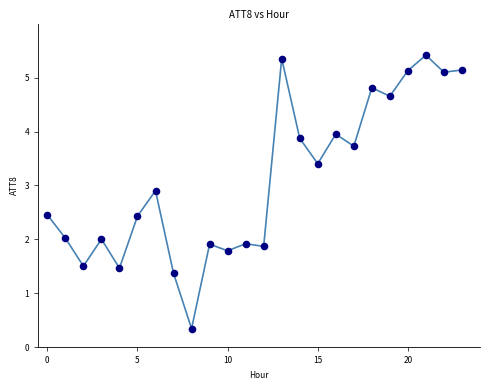

What is the range of Y values (max minus min)?

5.1